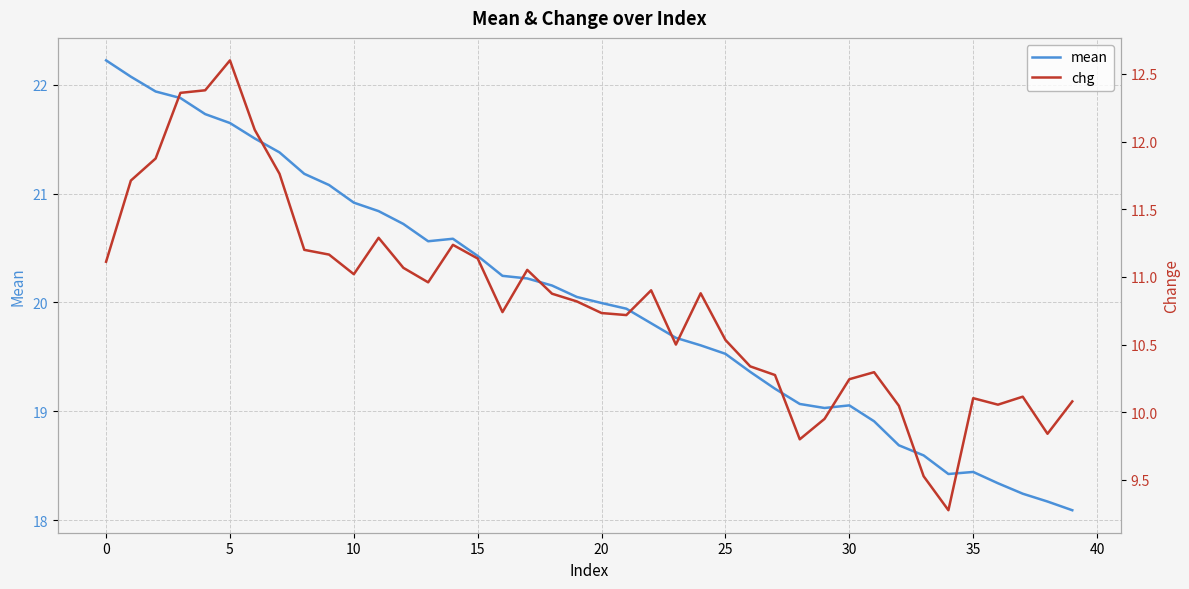

In chg, how many points are higher than both neighbors (excluding endpoints)?

9